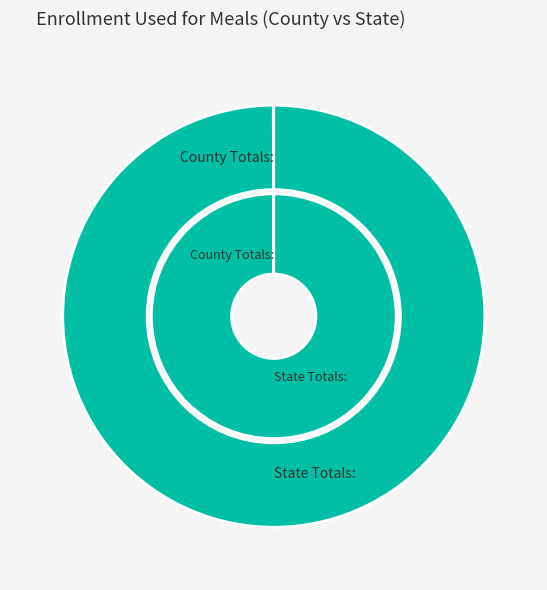

What is the smallest slice in the pie chart?

County Totals: